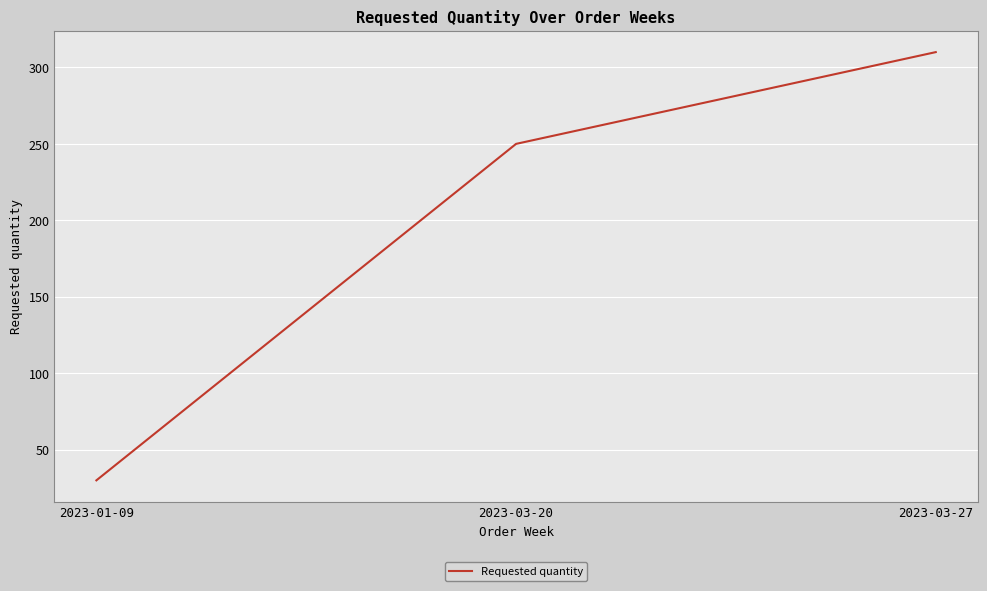

Rank the categories by value from lowest to highest.

2023-01-09, 2023-03-20, 2023-03-27